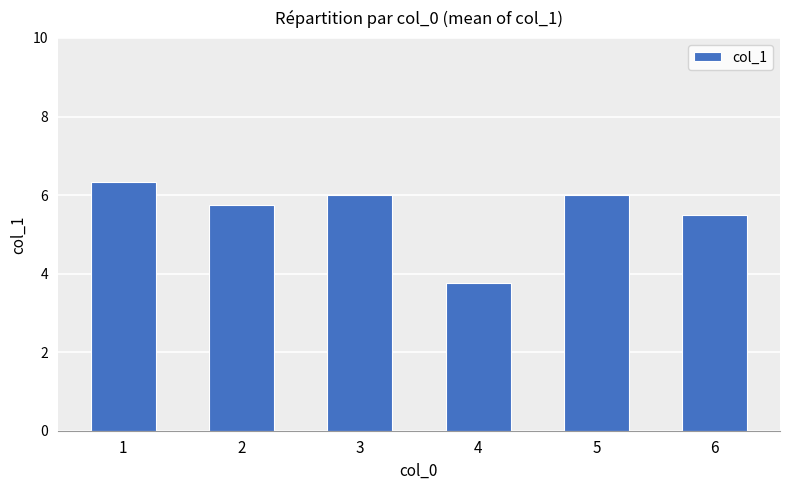

What is the difference between the values at 1 and 6?

0.8